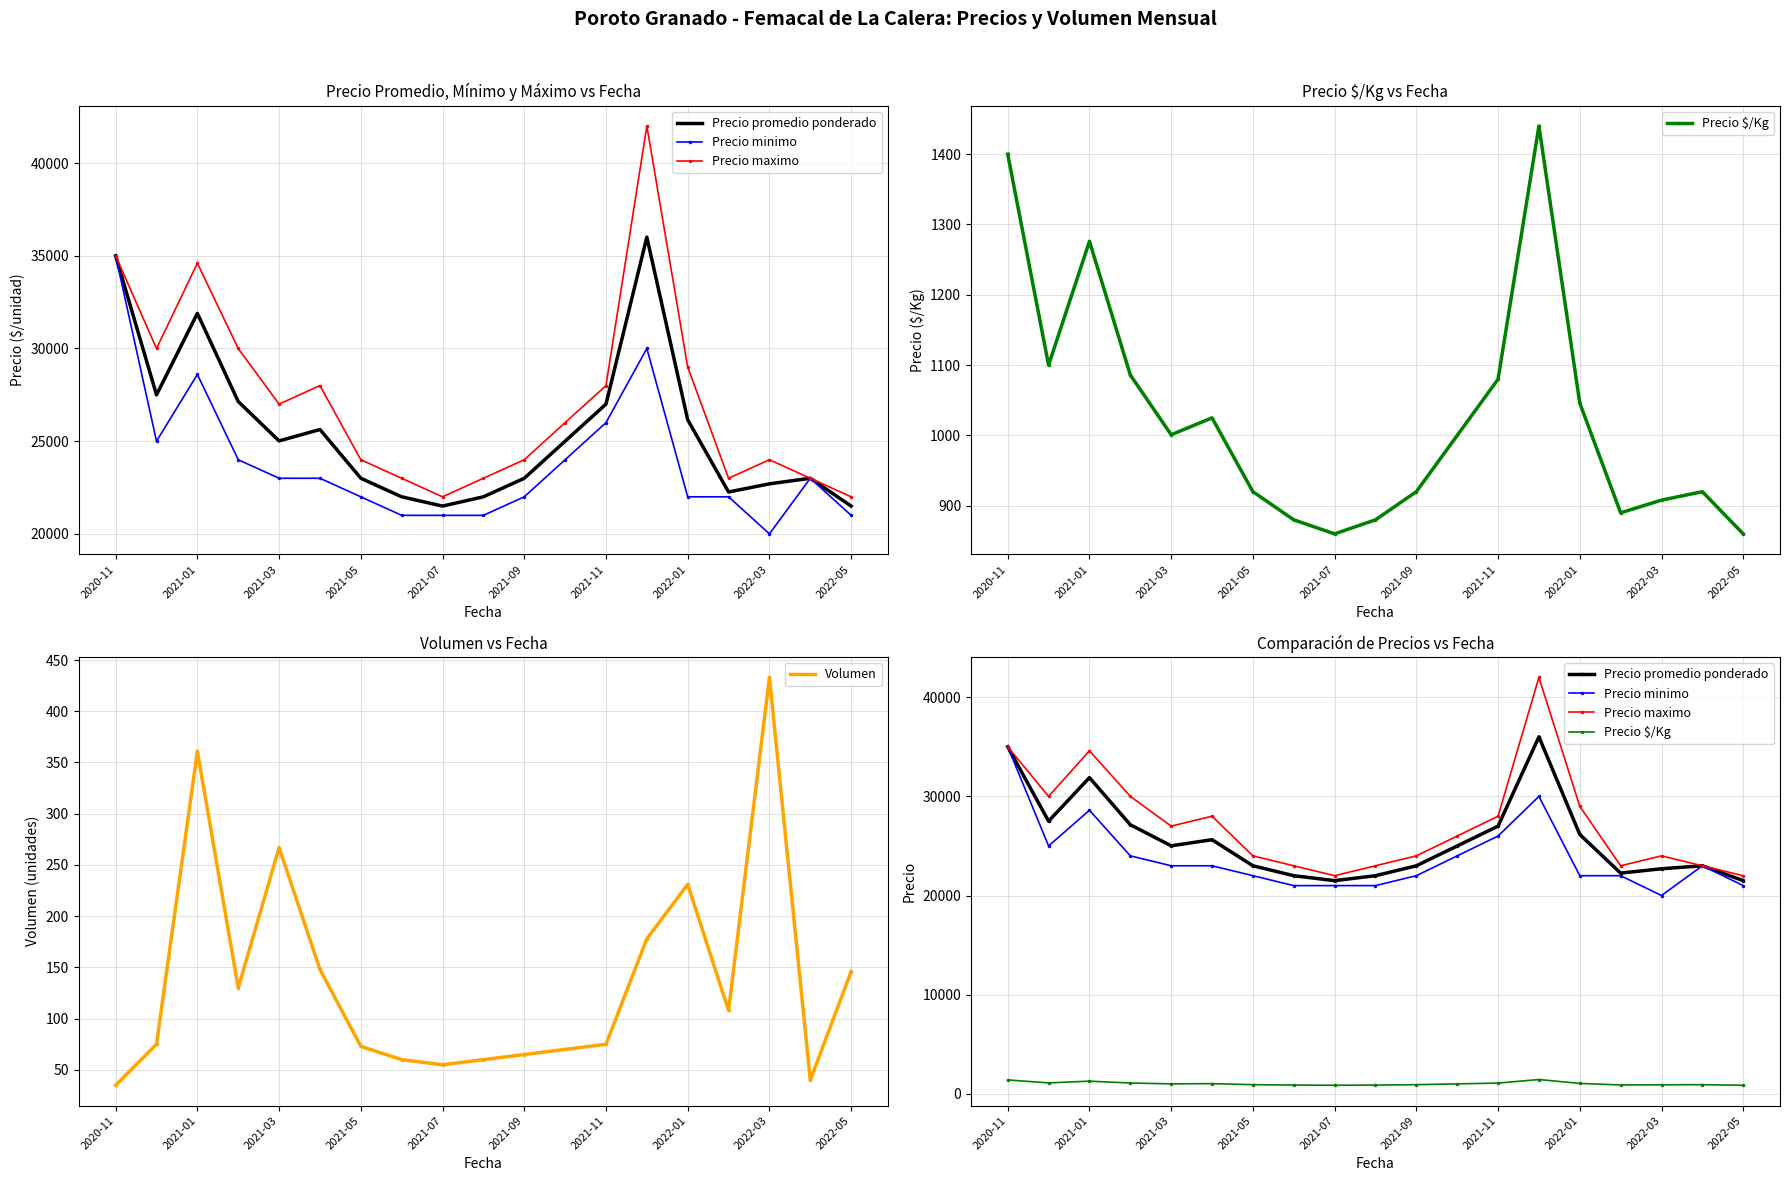

Reading right to left, what are all the values shown in this chart?

Precio promedio ponderado: 21500	23000	22700	22260	26157	36007	27000	25000	23000	22000	21500	22000	23000	25630	25015	27139	31894	27500	35000
Precio minimo: 21000	23000	20000	22000	22000	30000	26000	24000	22000	21000	21000	21000	22000	23000	23000	24000	28600	25000	35000
Precio maximo: 22000	23000	24000	23000	29000	42000	28000	26000	24000	23000	22000	23000	24000	28000	27000	30000	34600	30000	35000
Precio $/Kg: 860	920	908	890	1046	1440	1080	1000	920	880	860	880	920	1025	1001	1086	1276	1100	1400
Volumen: 146	40	433	108	231	178	75	70	65	60	55	60	73	148	267	130	361	75	35